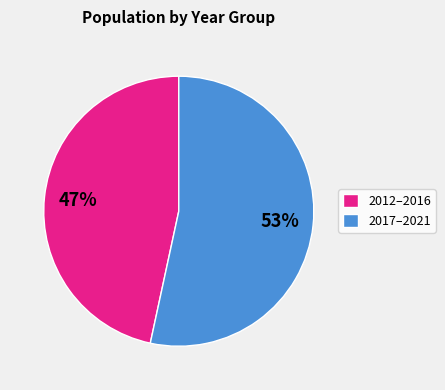

Which slice is the largest?

2017–2021